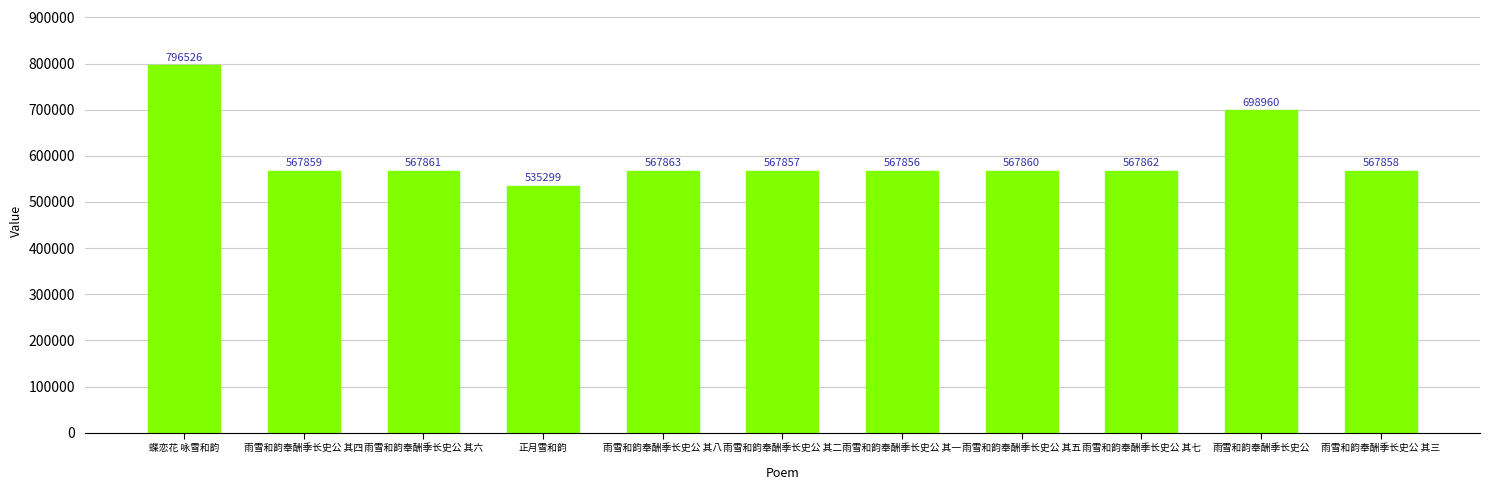

What is the ratio of the value at 雨雪和韵奉酬季长史公 其二 to the value at 雨雪和韵奉酬季长史公 其五?

1.0